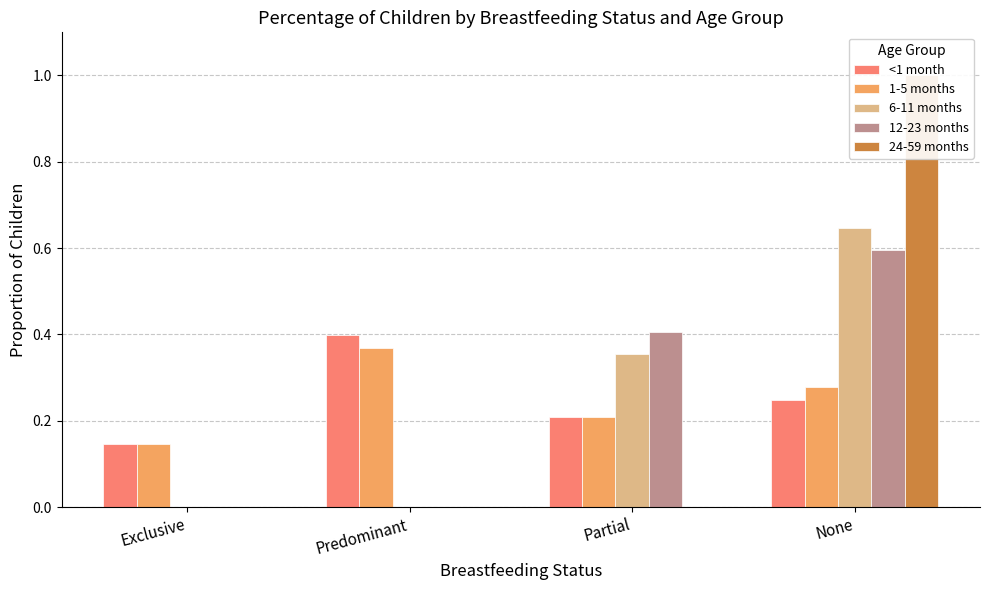

True or false: 6-11 months has a value of 0.4 at Partial.

True